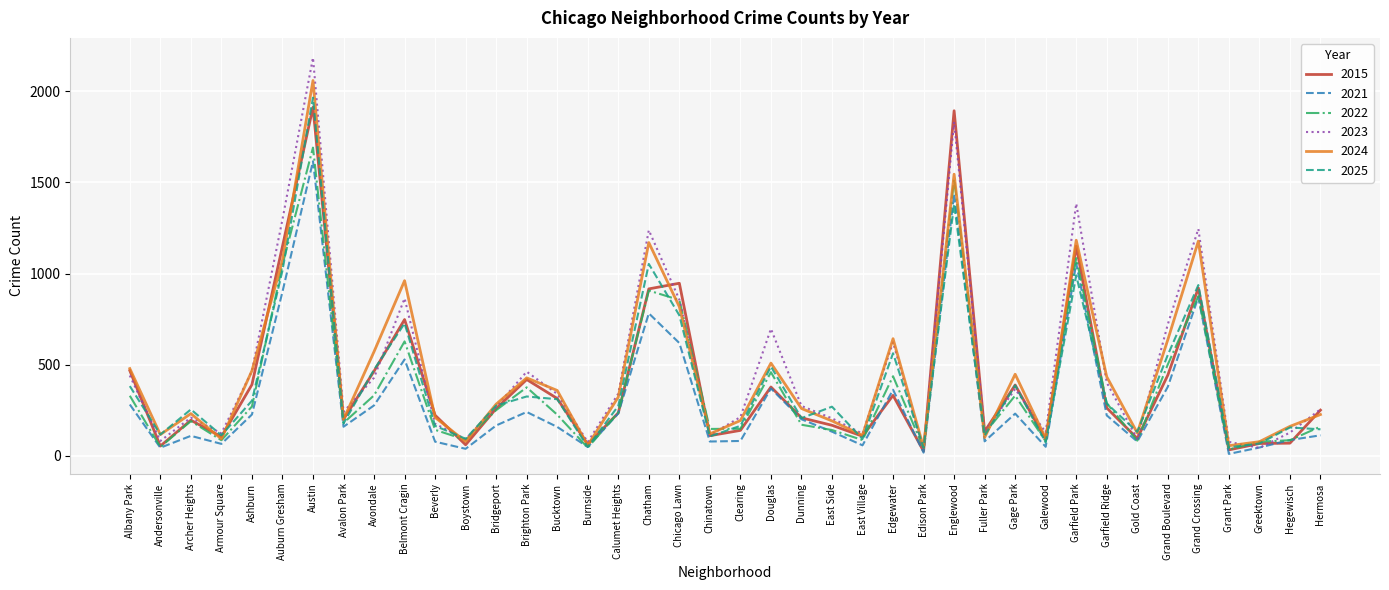

What is the maximum value for 2015?

1912